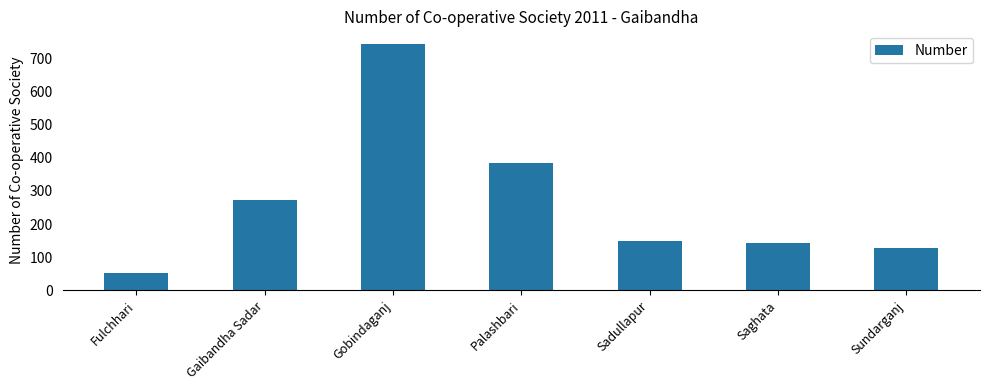

What is the difference between the maximum and minimum values?

695